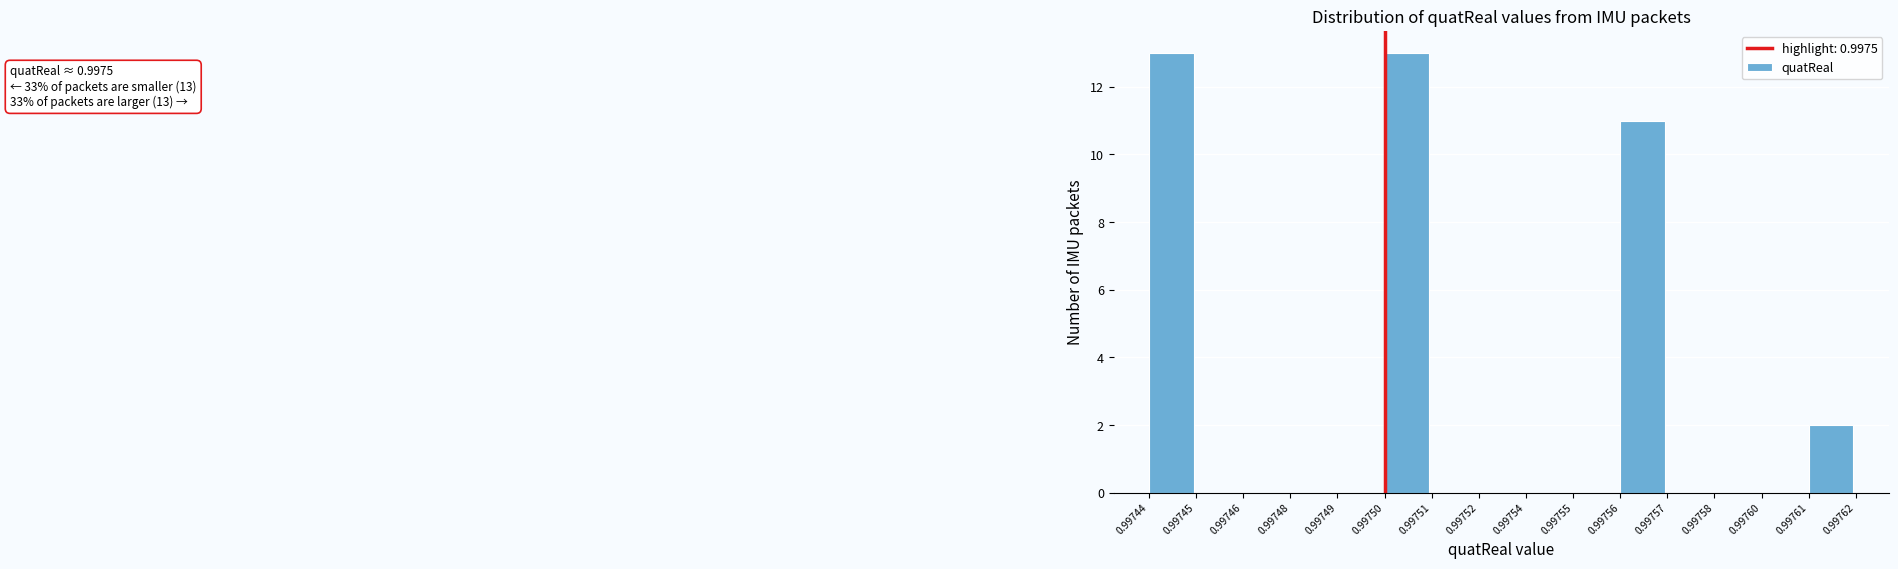

Reading right to left, list all the values displayed in this chart.

0.99761=2	0.99760=0	0.99758=0	0.99757=0	0.99756=11	0.99755=0	0.99754=0	0.99752=0	0.99751=0	0.99750=13	0.99749=0	0.99748=0	0.99746=0	0.99745=0	0.99744=13